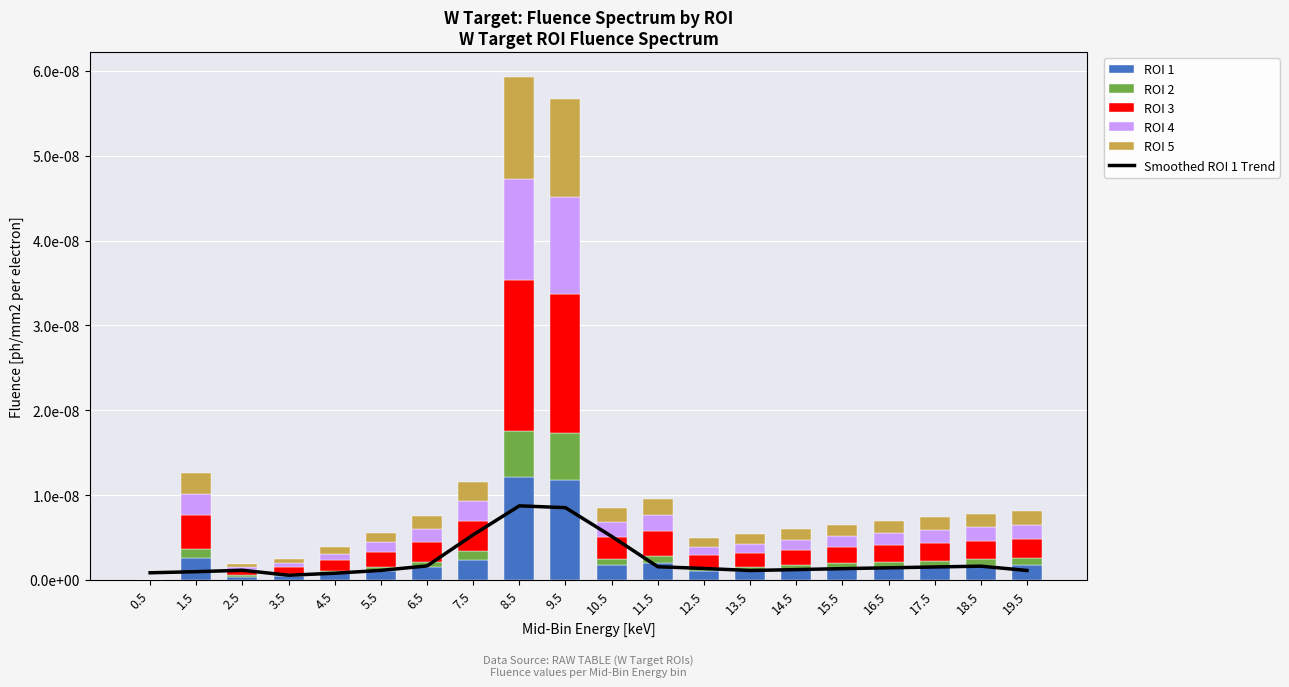

What is the label of the 20th bar from the left?

19.5